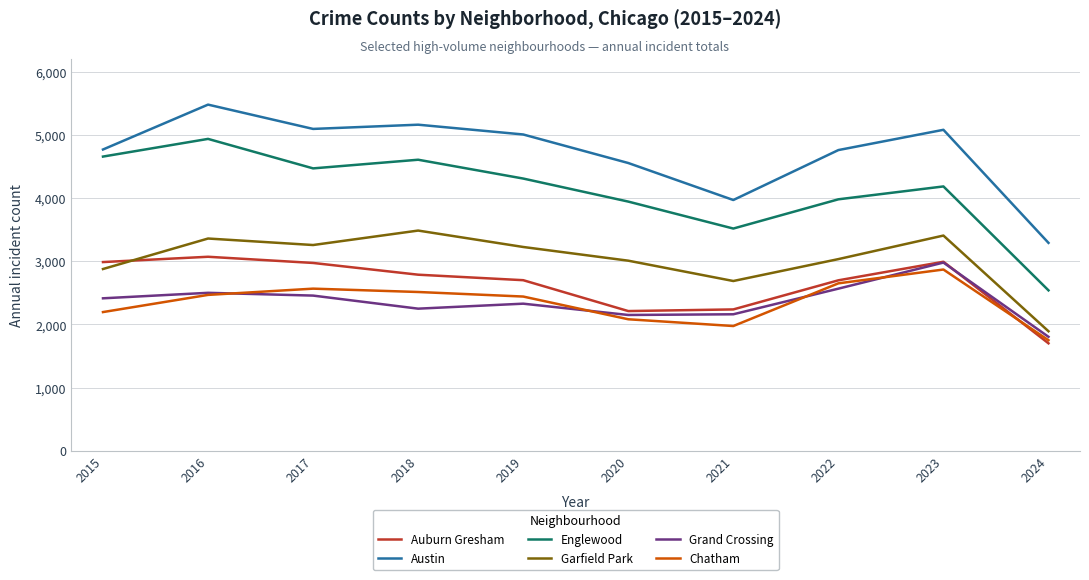

Rank the series at 2018 from lowest to highest value.

Grand Crossing, Chatham, Auburn Gresham, Garfield Park, Englewood, Austin